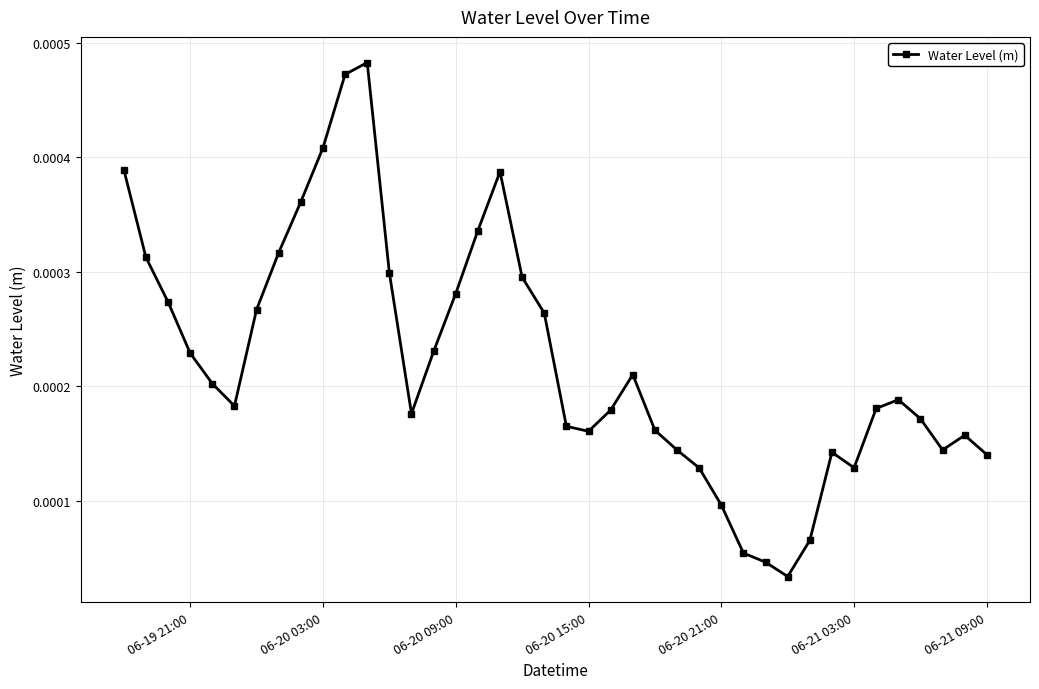

True or false: there are more than 0 points higher than both neighbors.

True